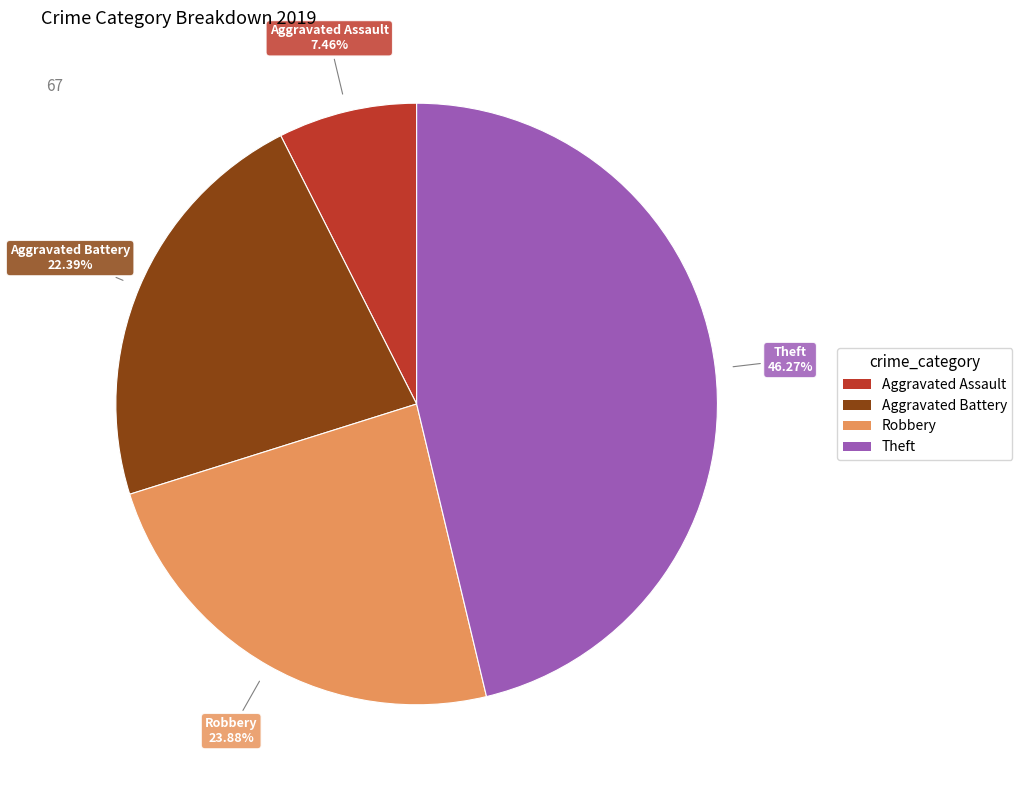

Approximately how many times larger is the value at Robbery compared to Aggravated Assault?

3.2